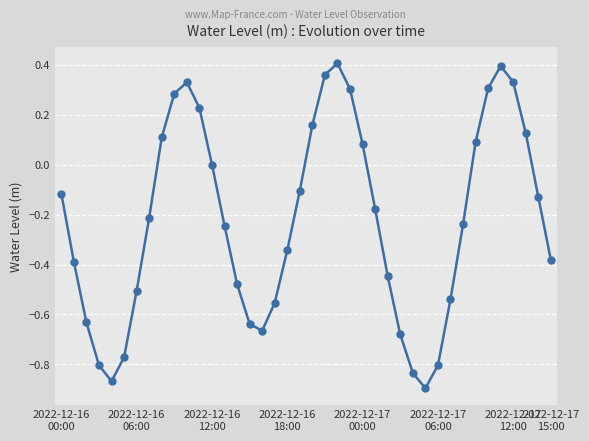

Count the number of categories in the chart.

40